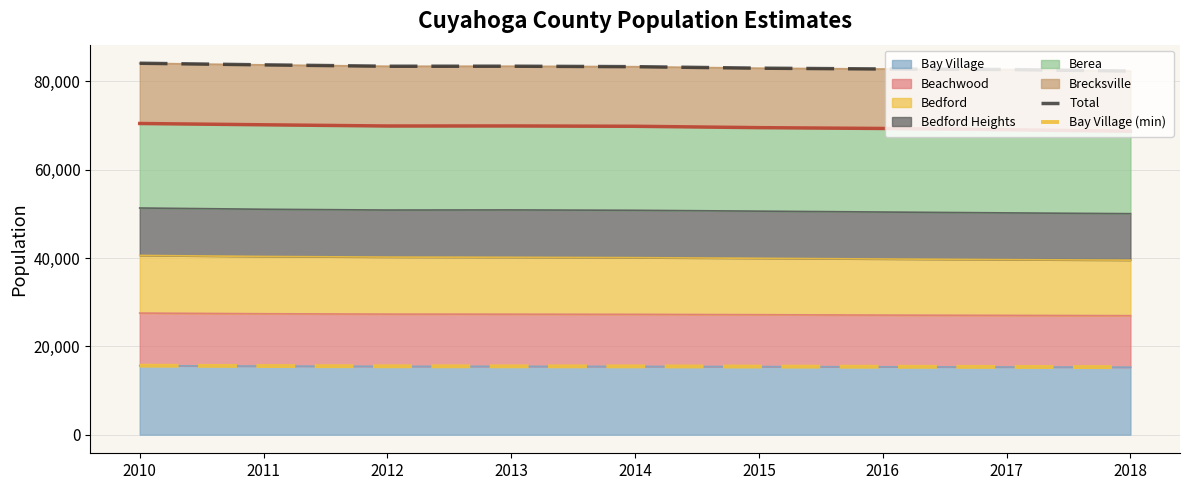

Reading left to right, extract all data points from this chart.

Total: 84105	83740	83426	83434	83329	82987	82806	82686	82335
Bay Village (min): 15629	15544	15491	15484	15470	15428	15378	15343	15295